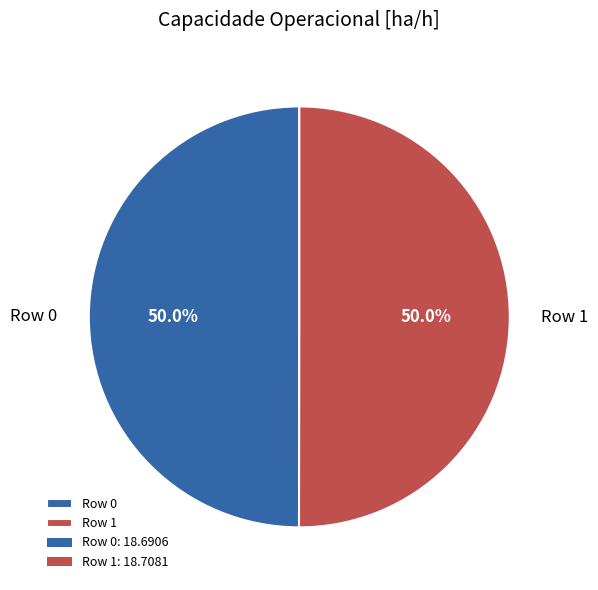

Combined, do Row 1 and Row 0 account for over 50%?

Yes